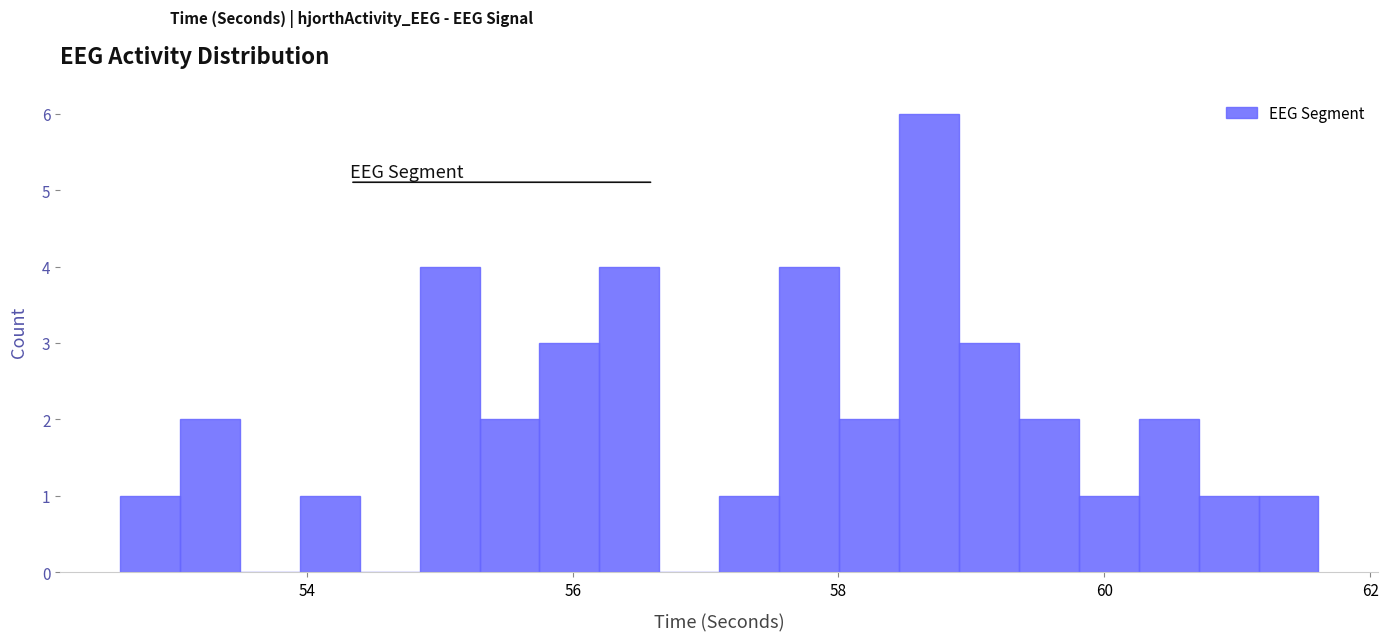

Read against the x-axis, roughly where is the centre of the tallest bar?

58.6